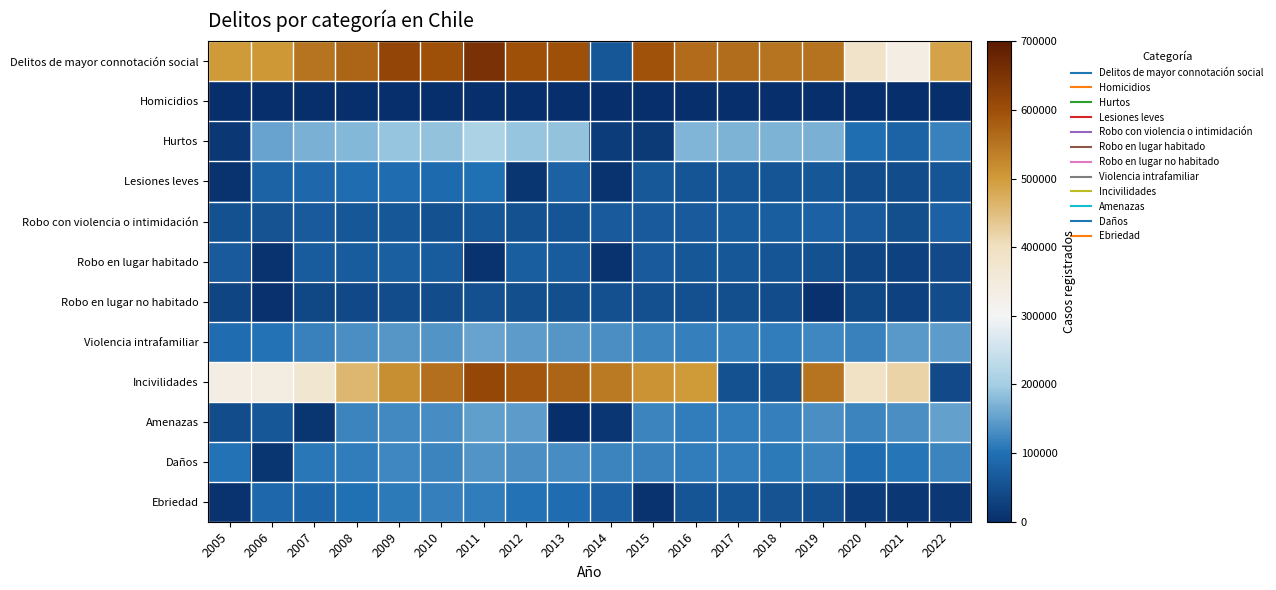

What is the total value across all series at 2011?

2246167